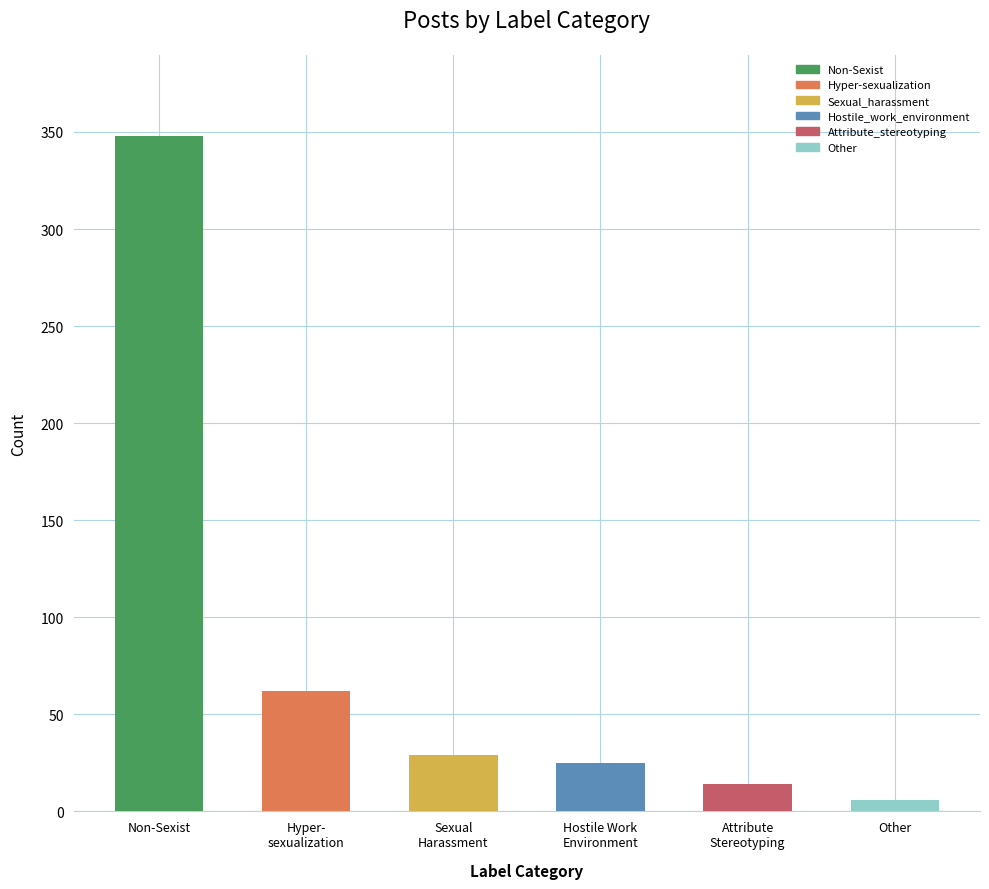

Are the bars grouped side by side (vs. stacked)?

No